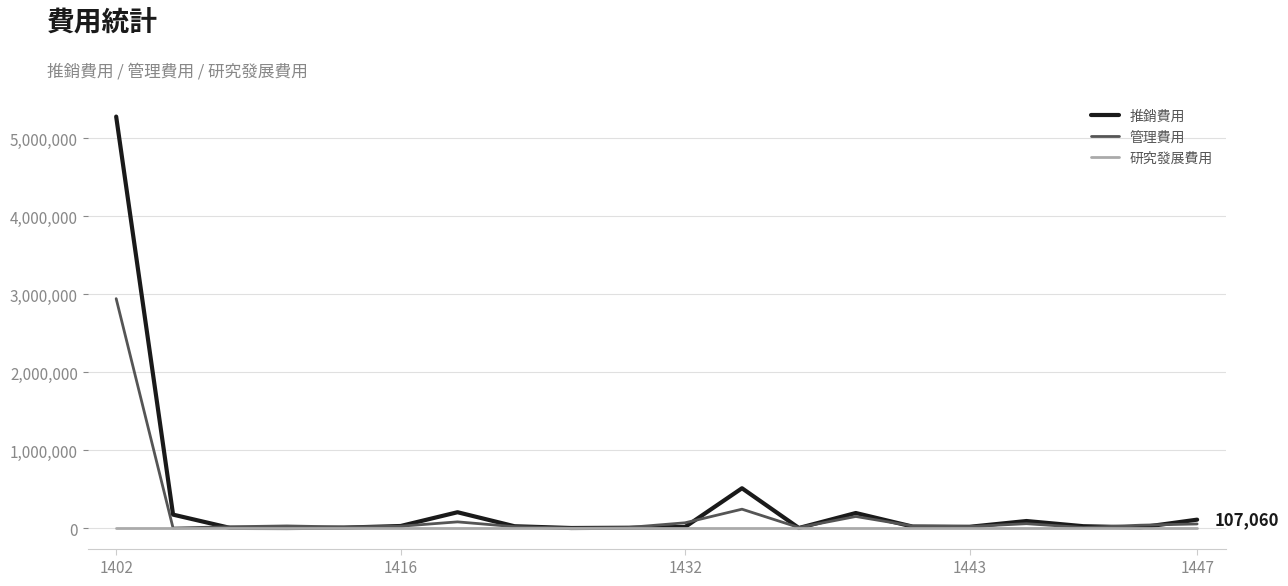

In 管理費用, how many points are higher than both neighbors (excluding endpoints)?

5